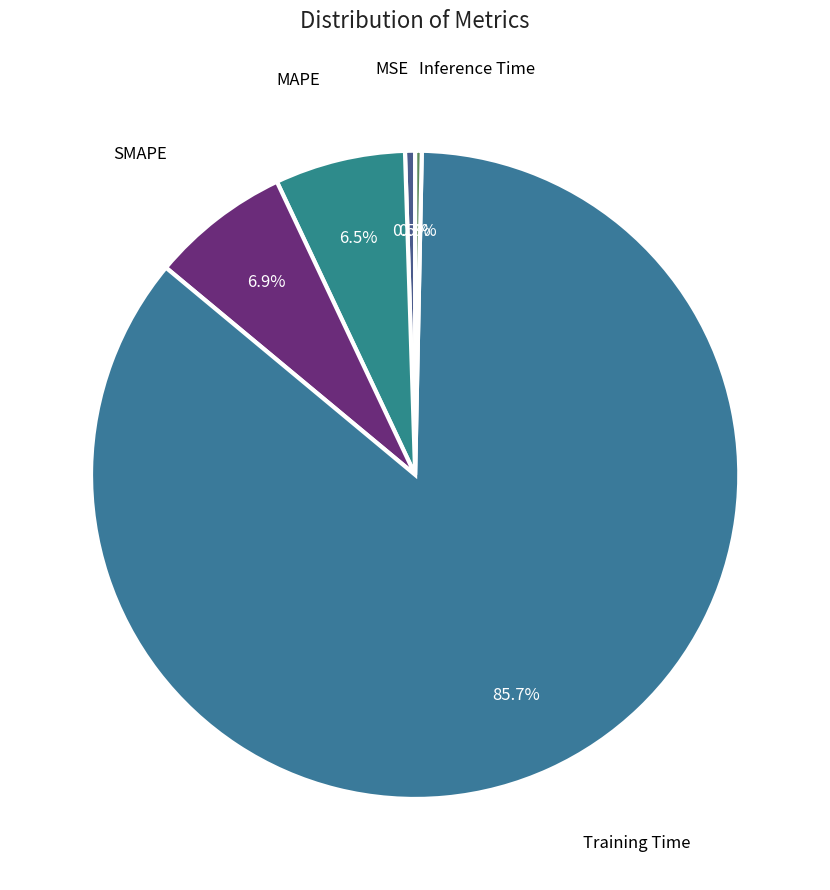

What is the largest slice in the pie chart?

Training Time